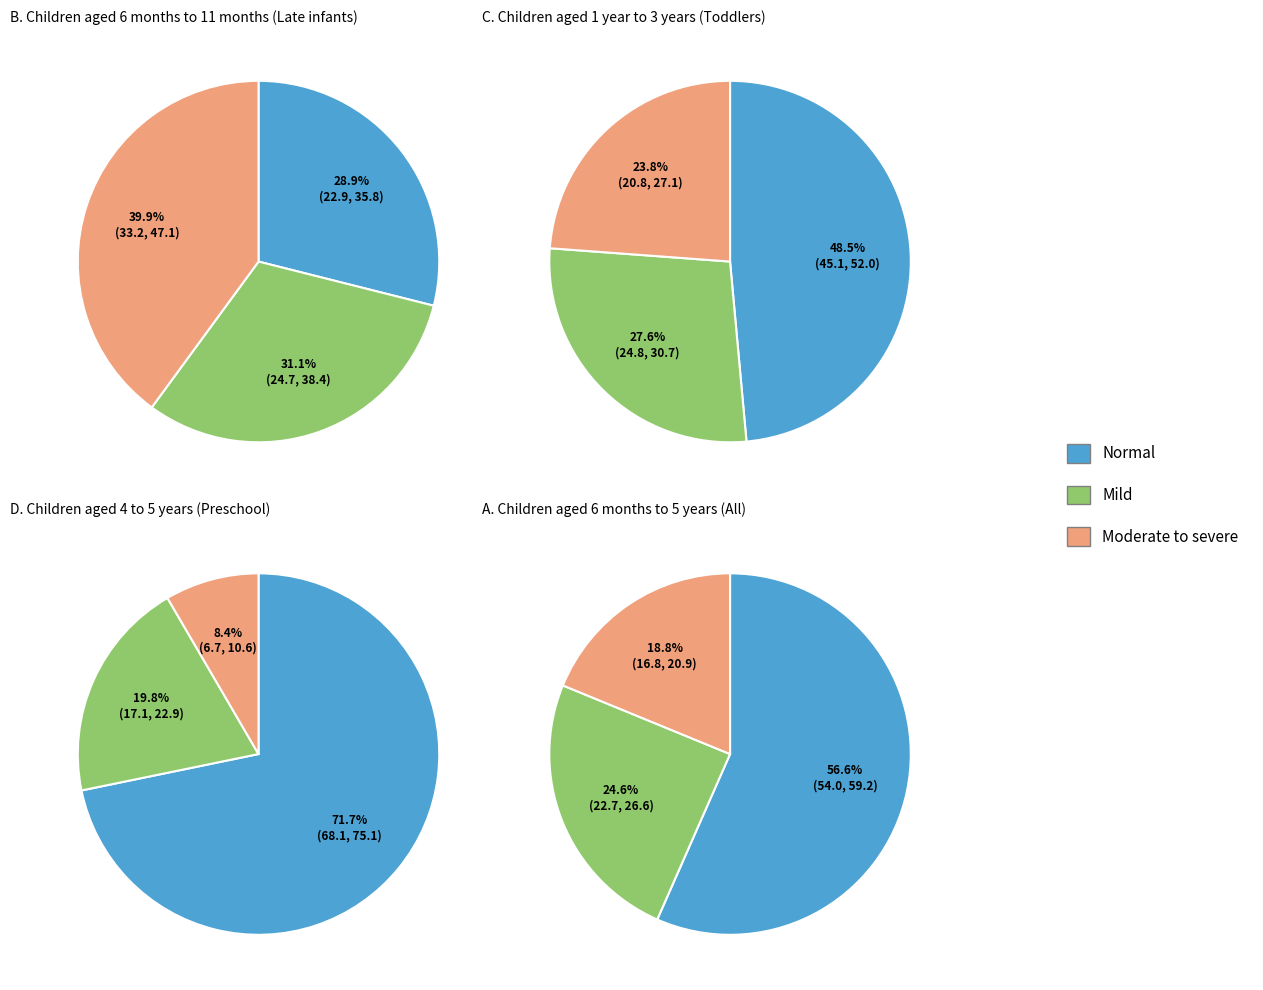

Does any single category account for the majority?

No